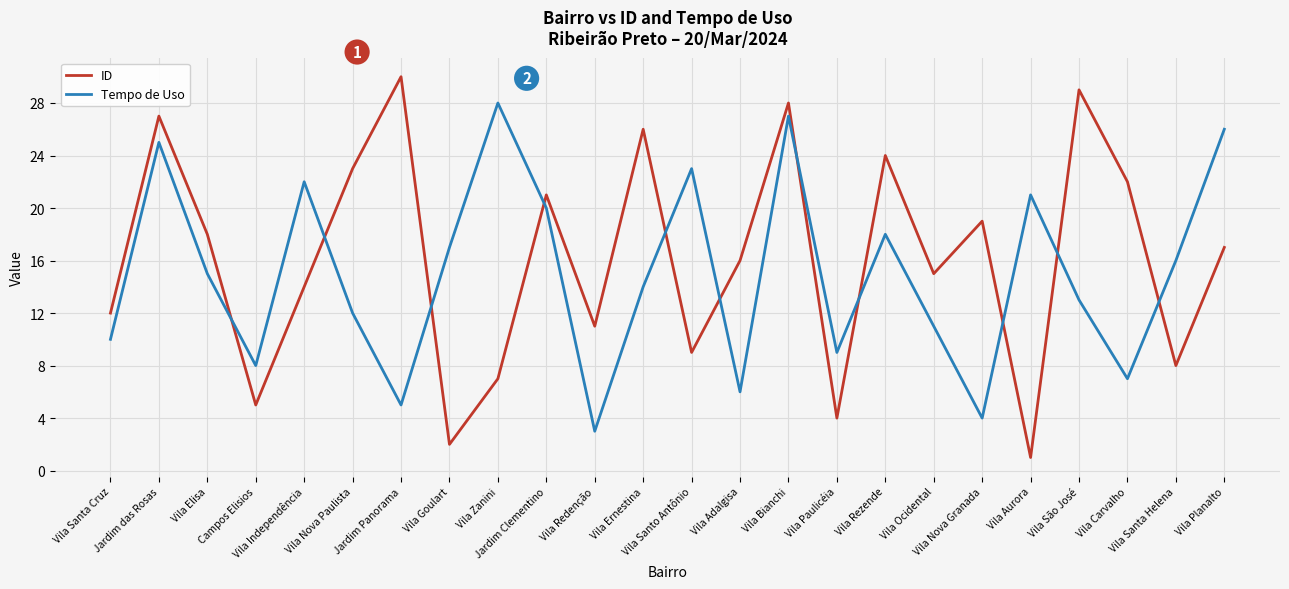

What position from the left is Vila Ocidental?

18